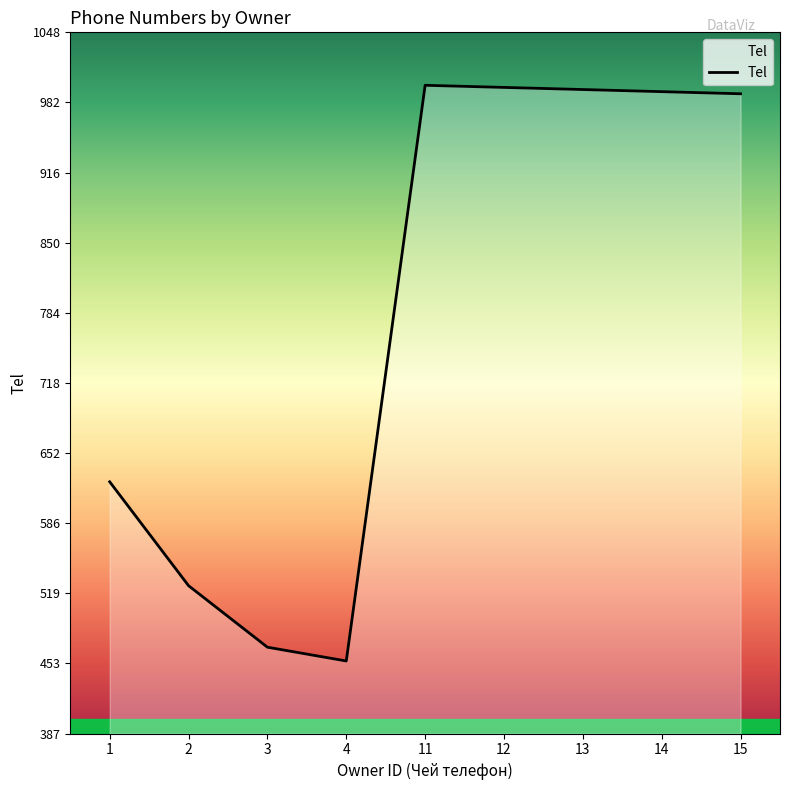

Which has a higher value, 12 or 2?

12